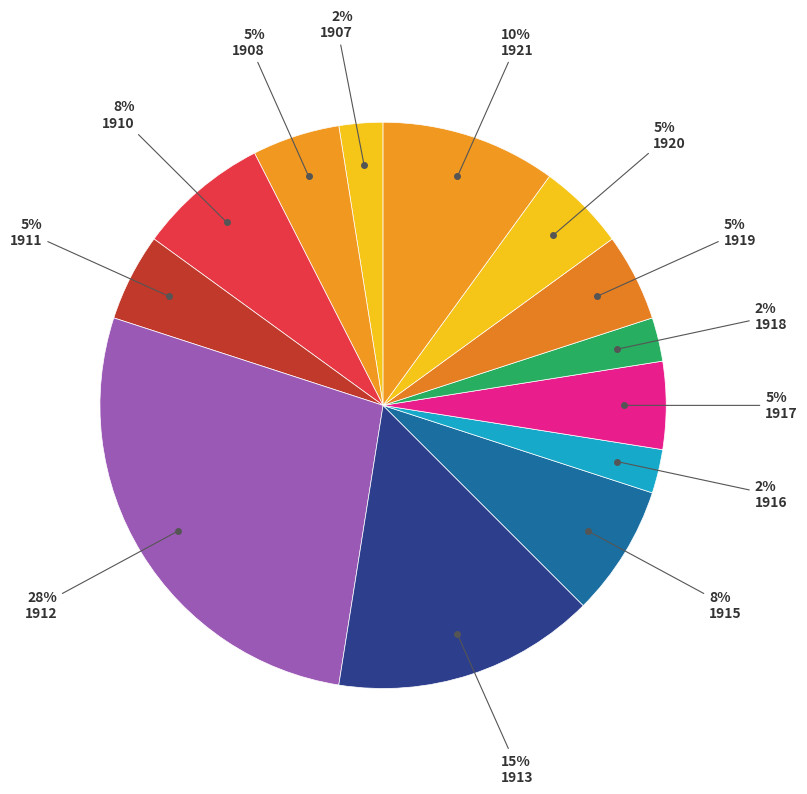

How many segments does this pie chart have?

13